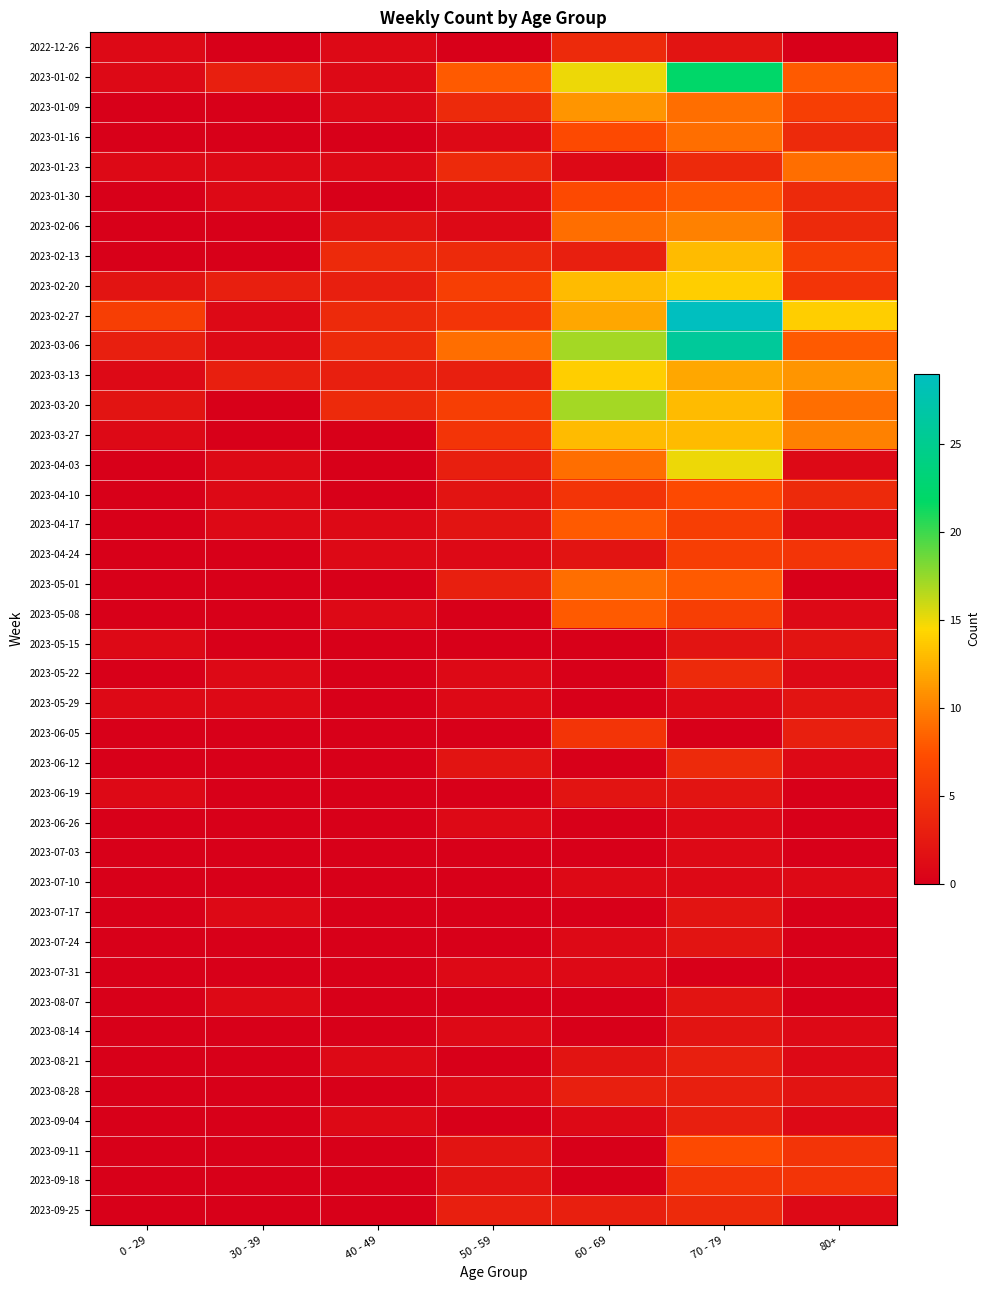

Count the number of categories in the chart.

7